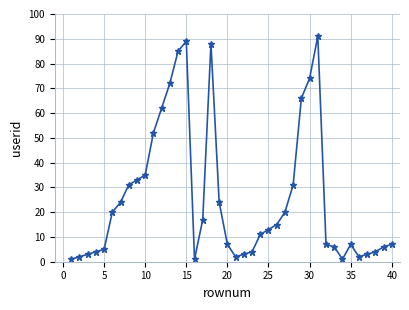

True or false: the data has more than 0 interior local peaks.

True